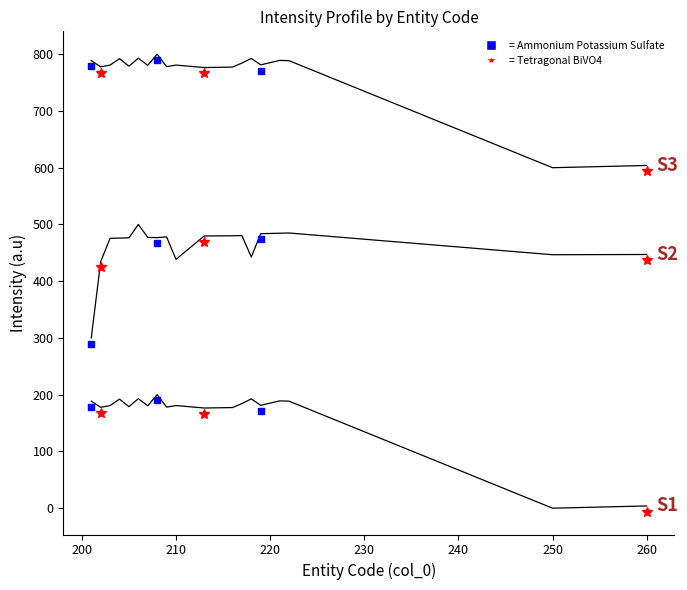

What is the difference between the maximum and second lowest values in the Series S2 series?

65.6